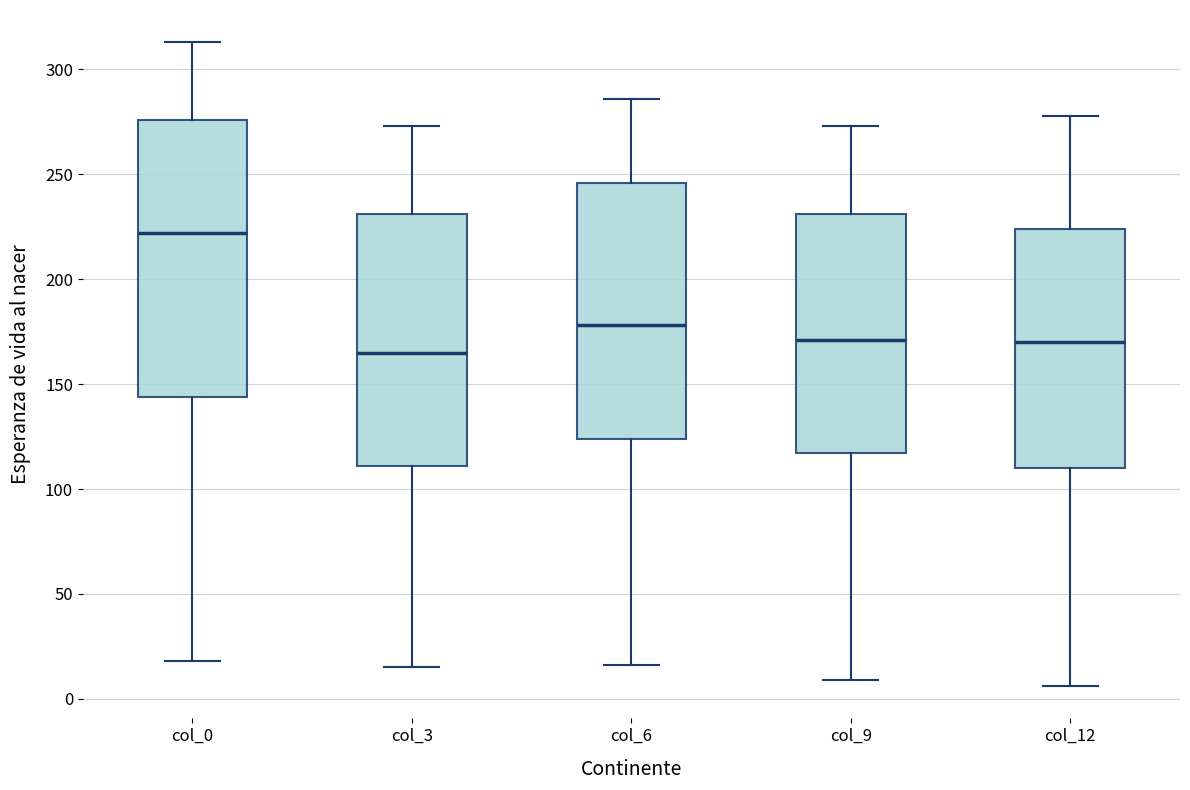

Reading left to right, read every box against the y-axis: the position of its median line, the range the box covers, and the ends of its whiskers. The values are not printed on the chart, so give them approximately, as read against the axis.

col_0: median 220, box 145 to 275, whiskers 20 to 315
col_3: median 165, box 110 to 230, whiskers 15 to 275
col_6: median 180, box 125 to 245, whiskers 15 to 285
col_9: median 170, box 115 to 230, whiskers 10 to 275
col_12: median 170, box 110 to 225, whiskers 5 to 280